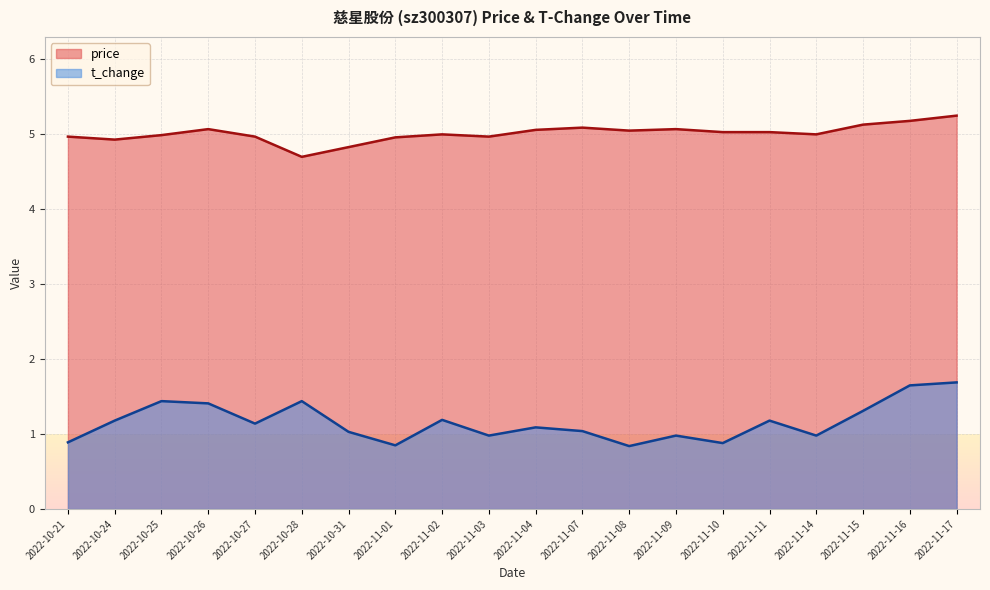

What is the highest value of the price series?

5.2